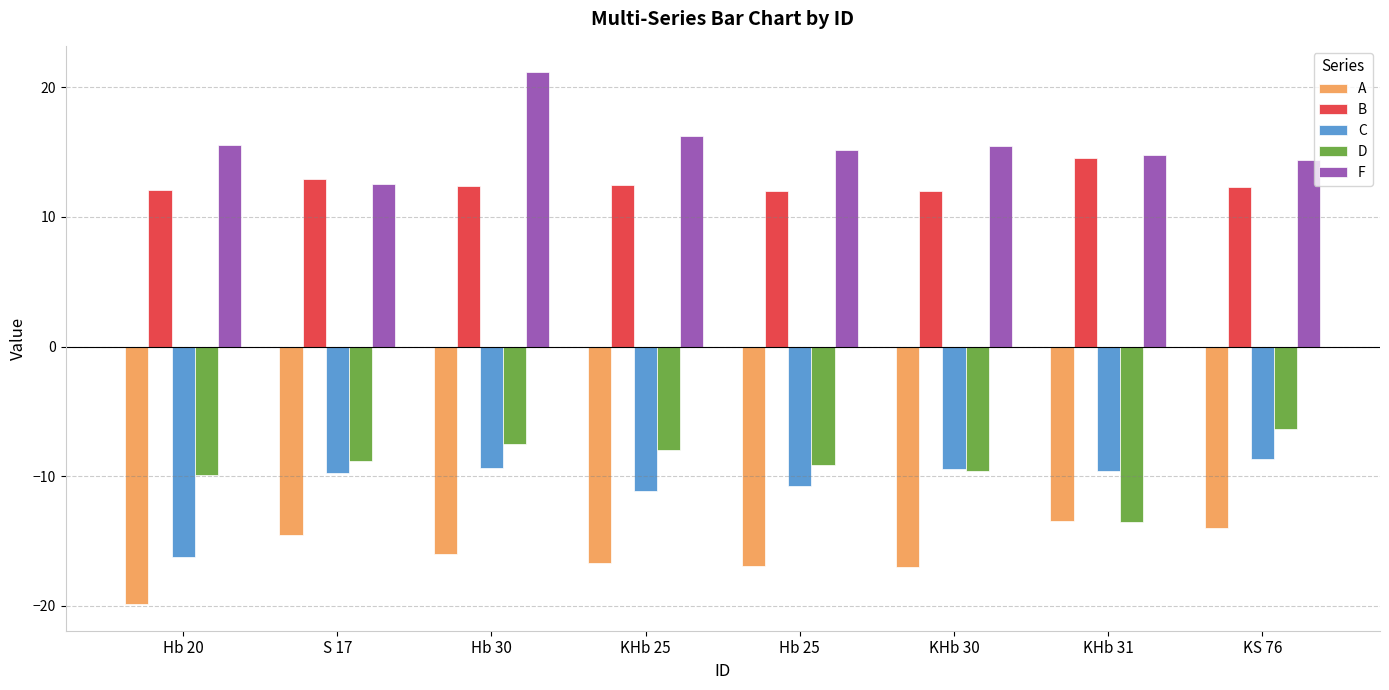

Rank the series by their maximum value, from highest to lowest.

F, B, D, C, A